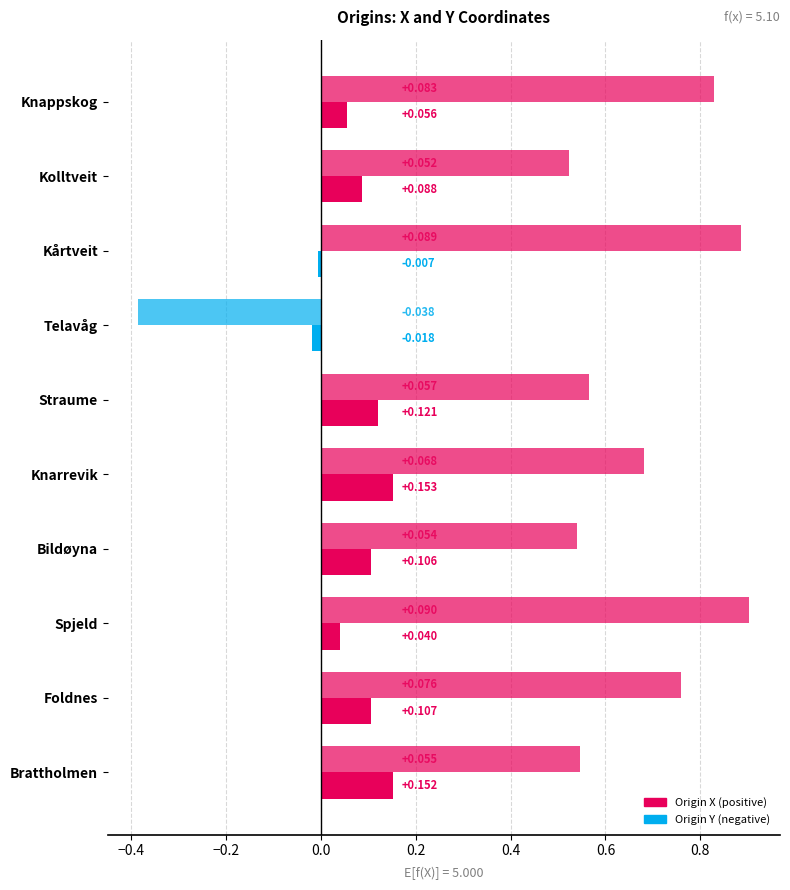

Reading left to right, list all the values displayed in this chart.

Origin X: 0.1	0.1	-0.0	-0.0	0.1	0.2	0.1	0.0	0.1	0.2
Origin Y: 0.8	0.5	0.9	-0.4	0.6	0.7	0.5	0.9	0.8	0.5